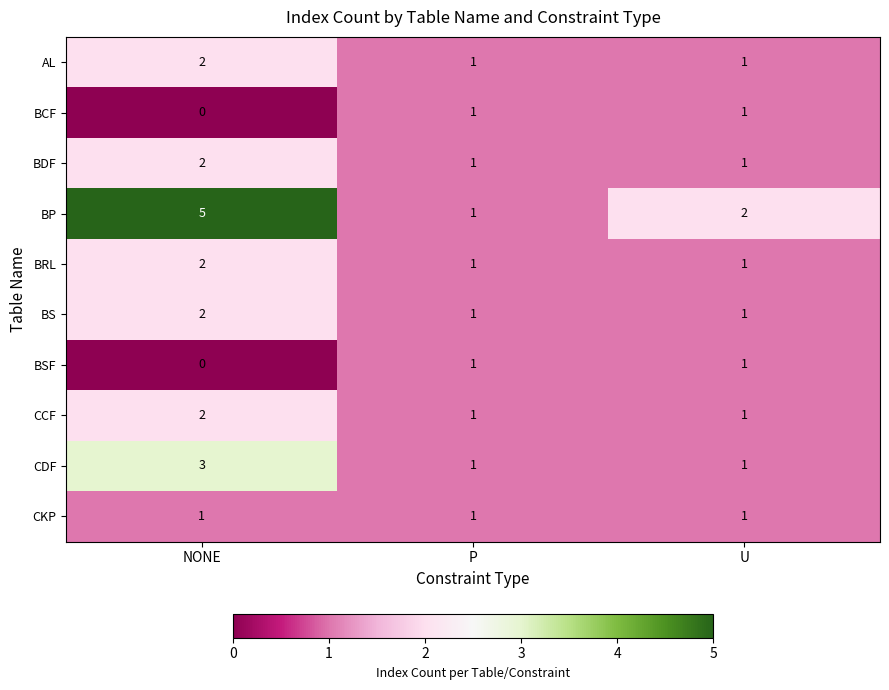

Is it true that BSF equals 2 at U?

False